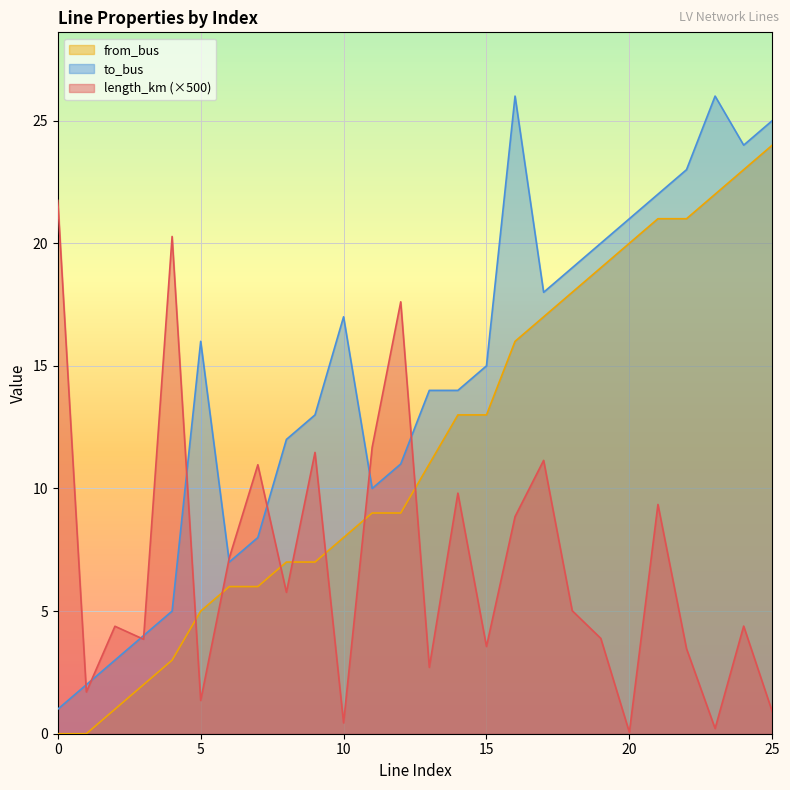

What value does the to_bus series have at 20?

21.0